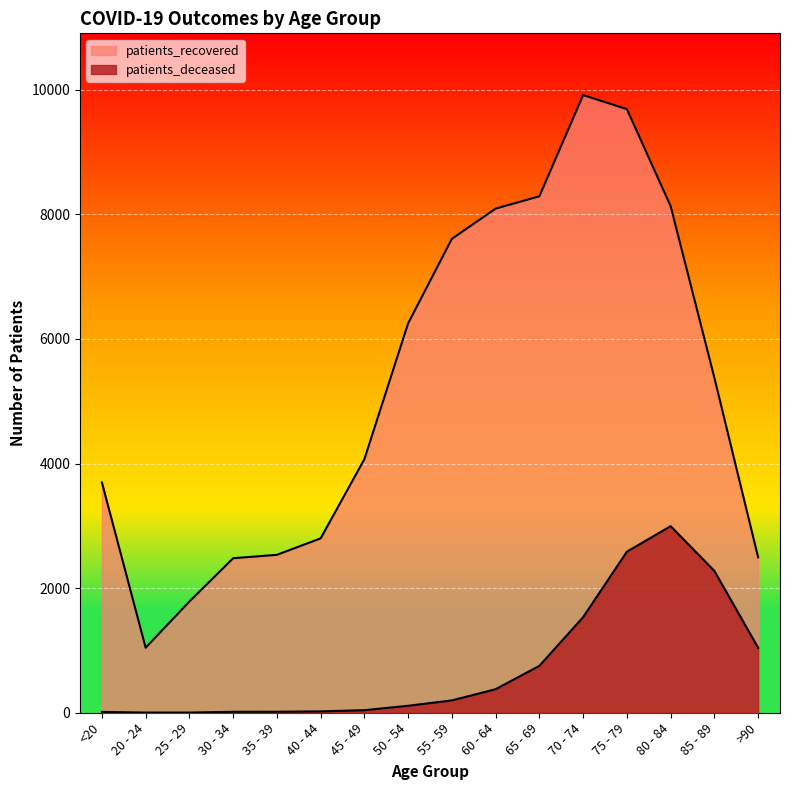

At which label does patients_deceased reach its peak?

80 - 84